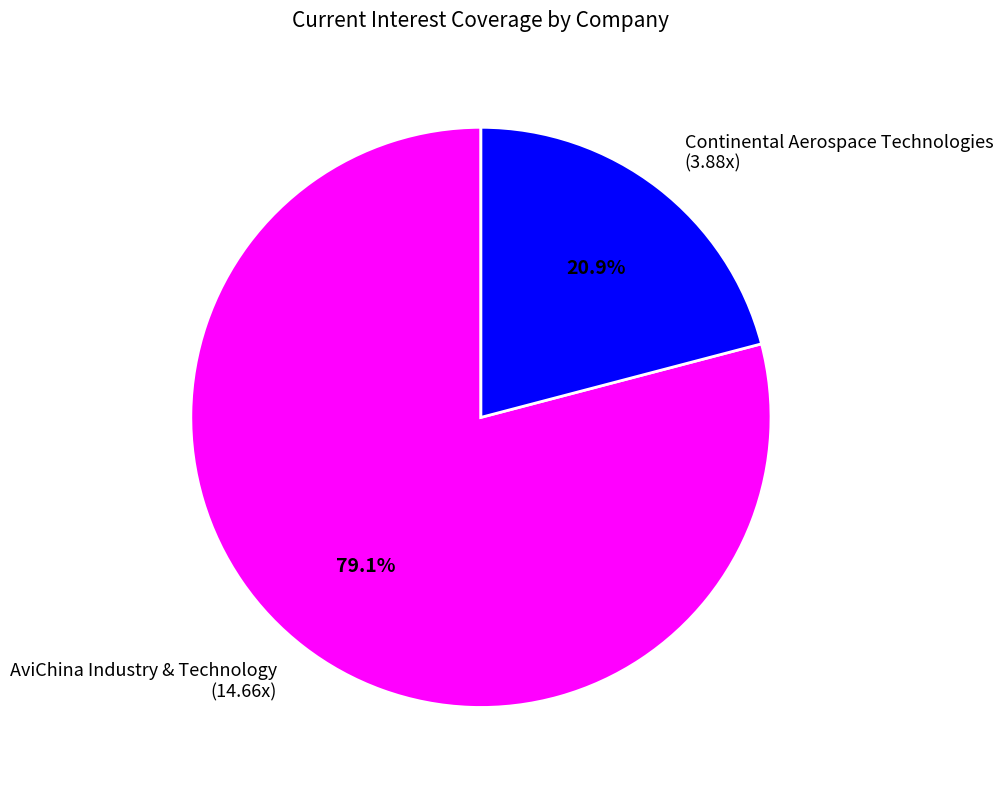

To the nearest percent, what is the difference between the largest and smallest slice percentages?

58%